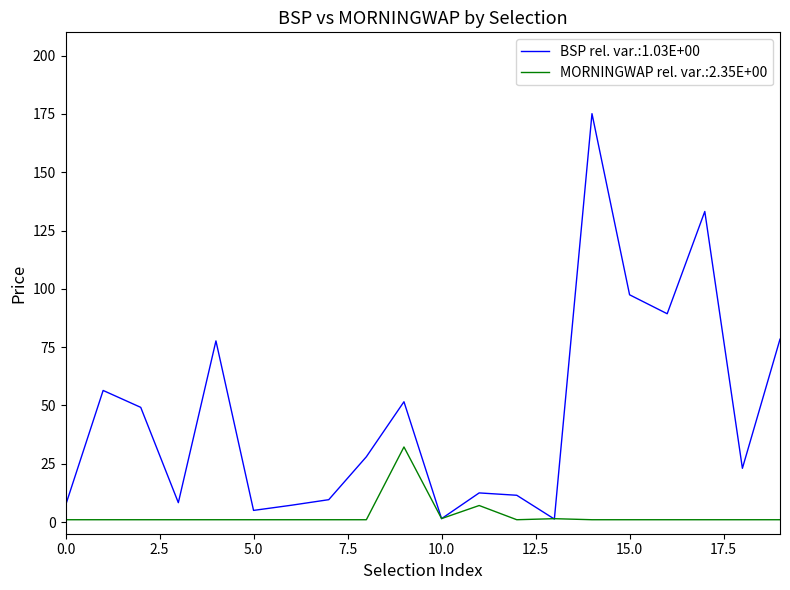

Rank the series by their maximum value, from lowest to highest.

MORNINGWAP rel. var.:2.35E+00, BSP rel. var.:1.03E+00